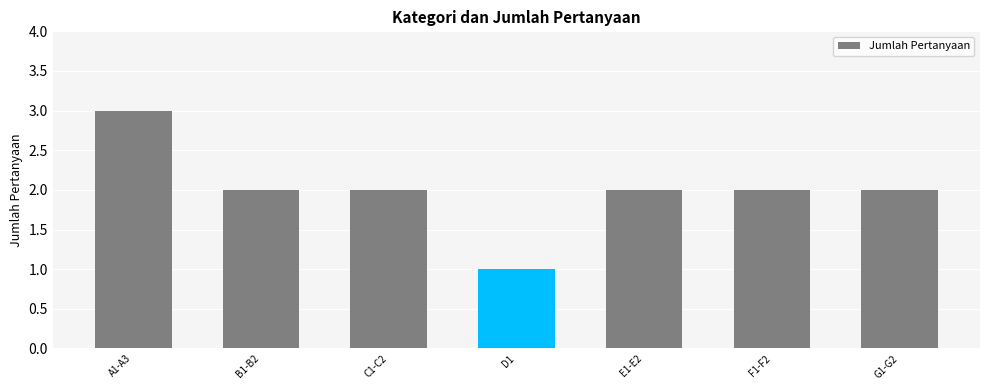

What is the smallest value displayed?

1